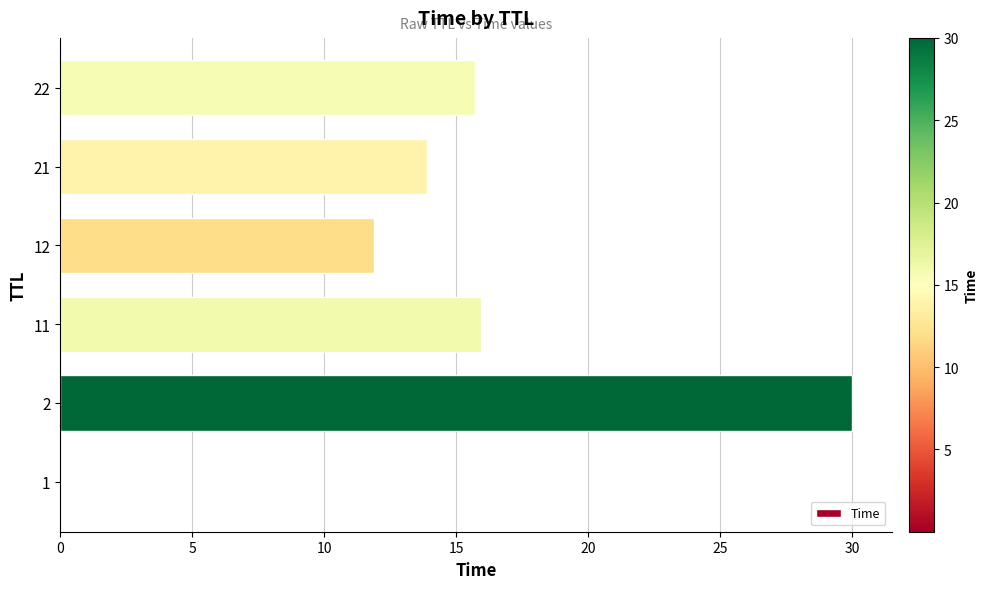

What is the greatest value displayed?

30.0